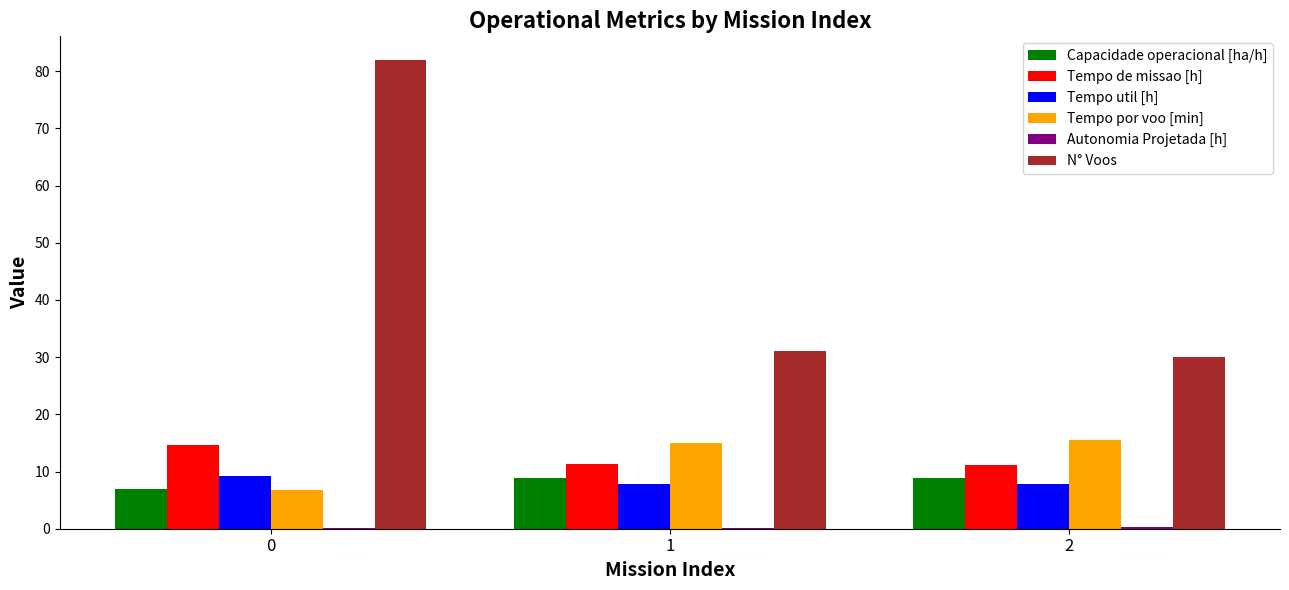

Which series has the largest range (max minus min)?

N° Voos